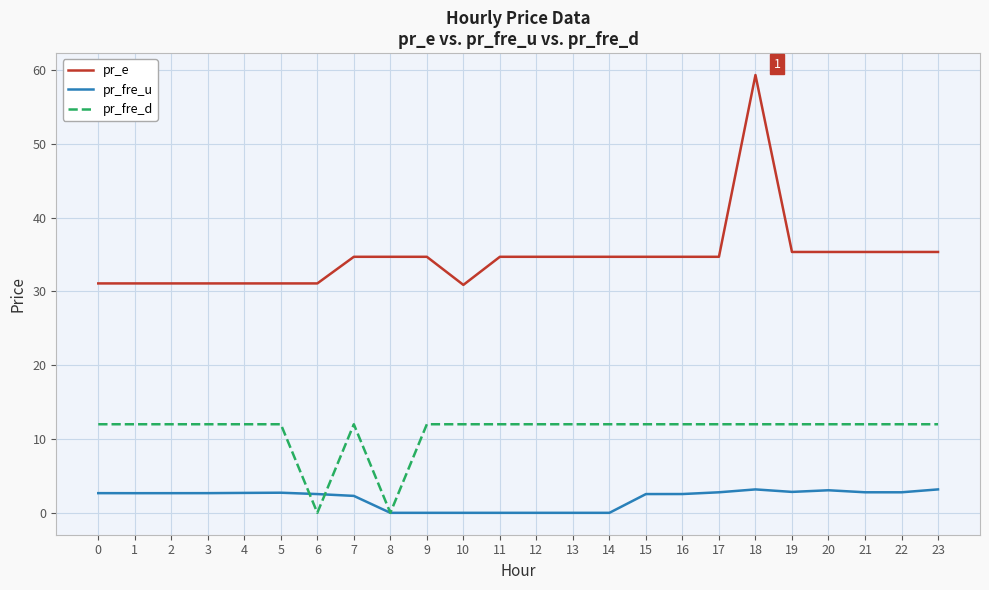

Which series has the largest range (max minus min)?

pr_e